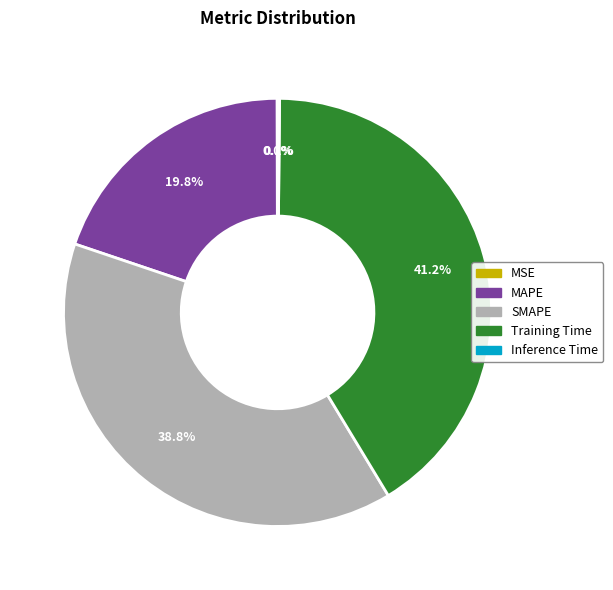

Is there any slice that represents more than half of the pie?

No